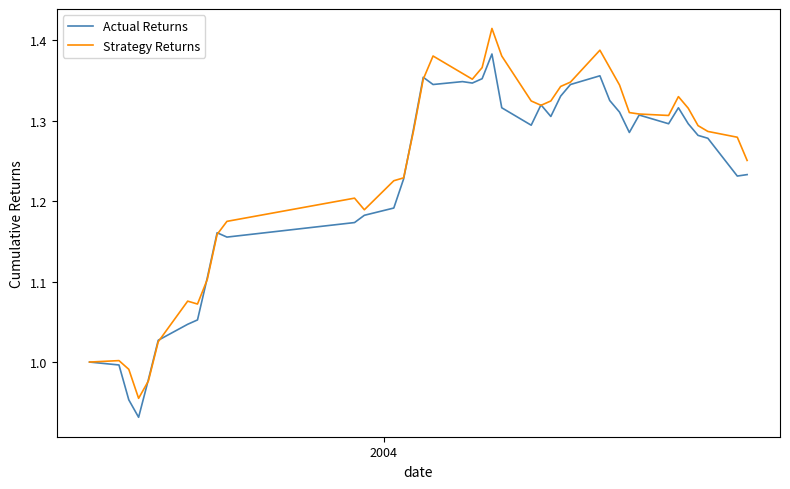

What is the difference between the maximum and minimum values in the Actual Returns series?

0.5